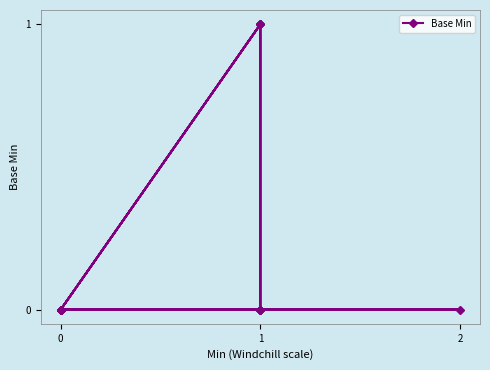

What is the sum of all values?

3